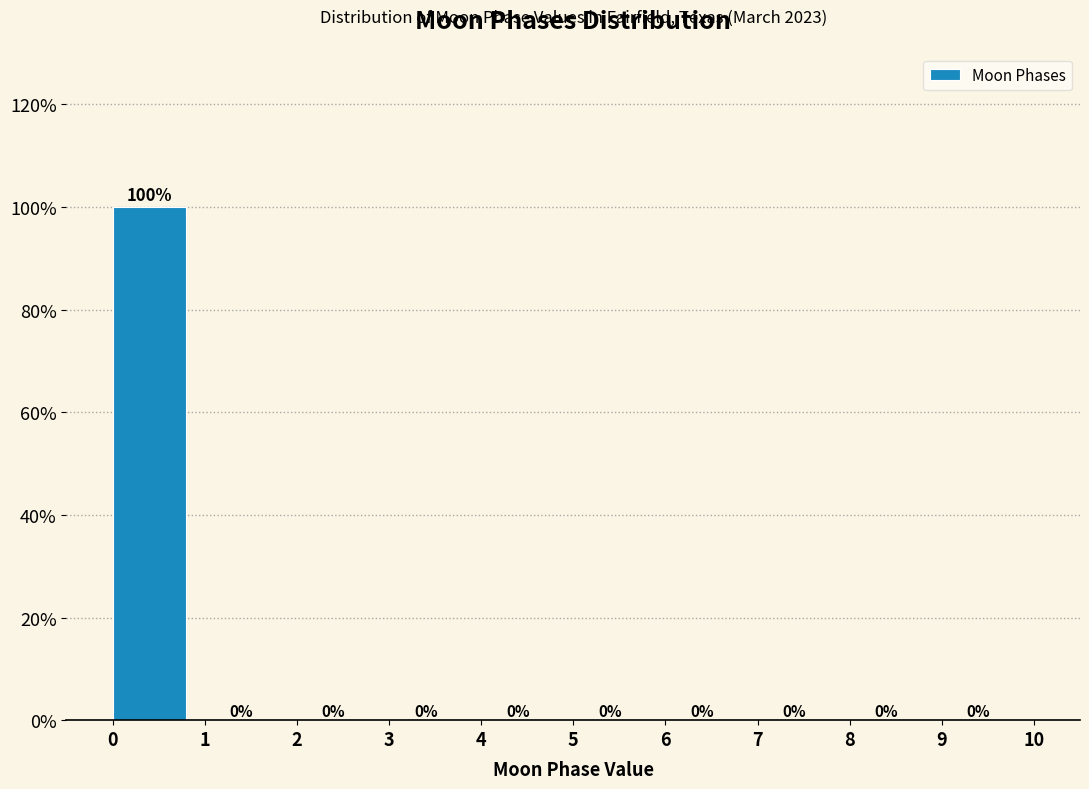

Reading left to right, transcribe this chart: for each bar, give the range it covers on the x-axis and its height.

0 to 1: 100
1 to 2: 0
2 to 3: 0
3 to 4: 0
4 to 5: 0
5 to 6: 0
6 to 7: 0
7 to 8: 0
8 to 9: 0
9 to 10: 0